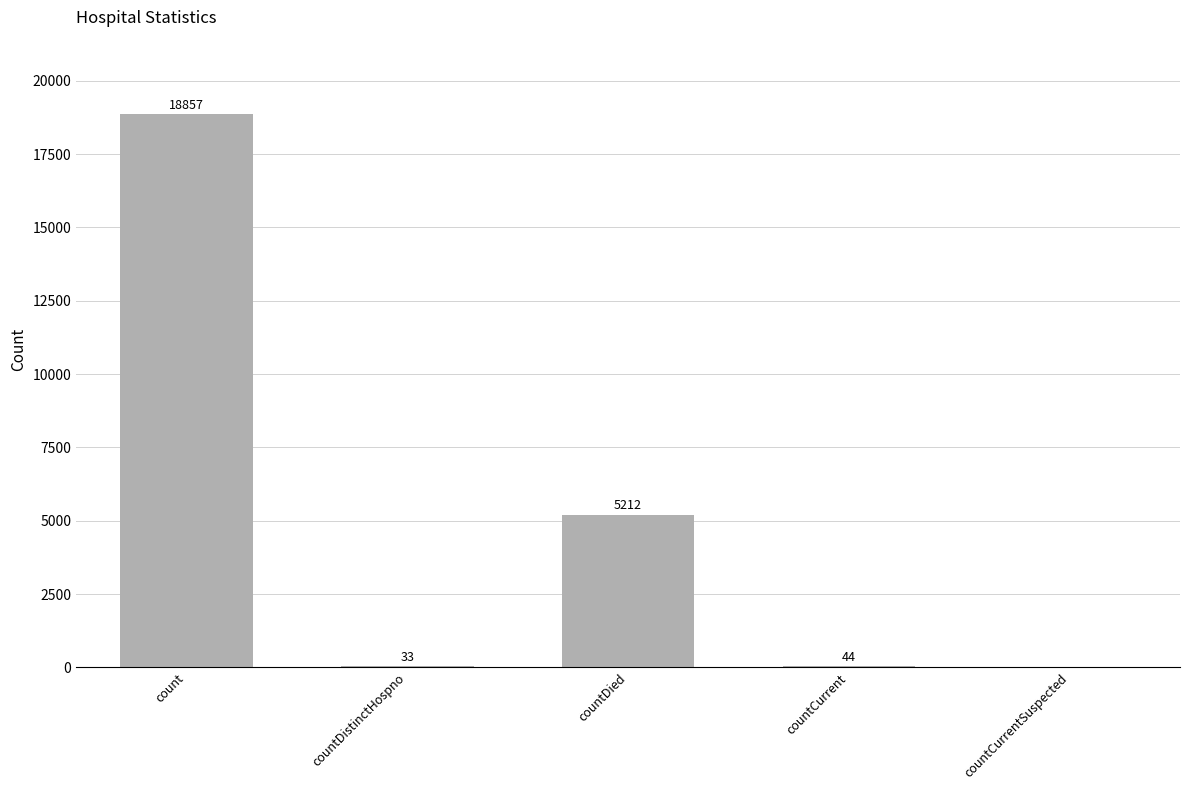

The chart shows a value of 44 at countCurrent. True or false?

True